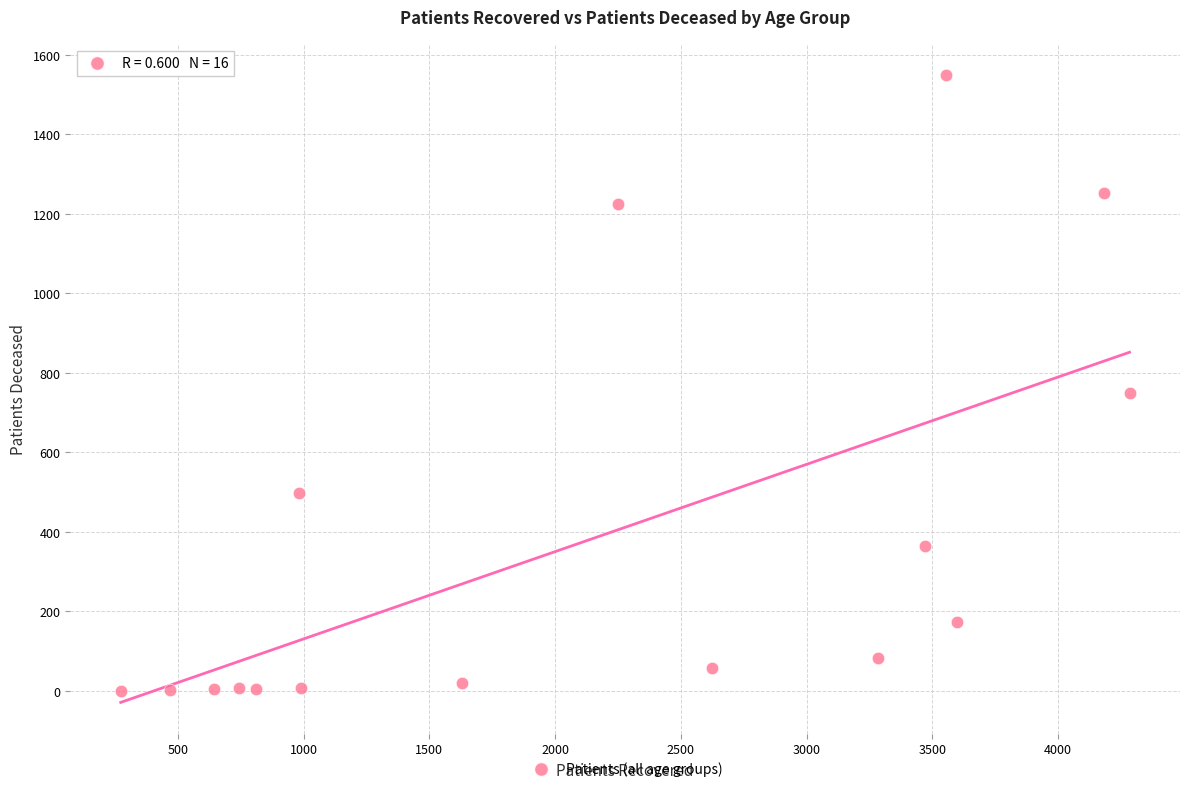

What Y value in the scatter plot is closest to 774?

749